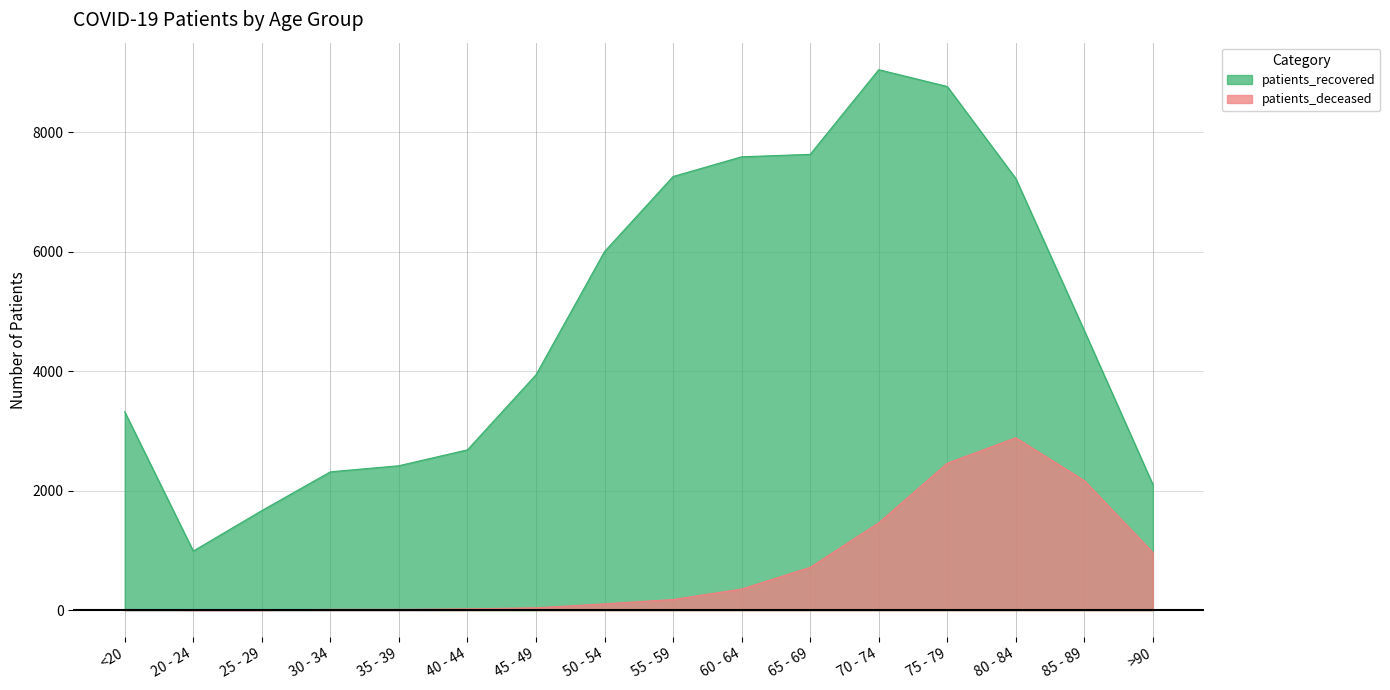

At which category is the sum across all series the highest?

75 - 79